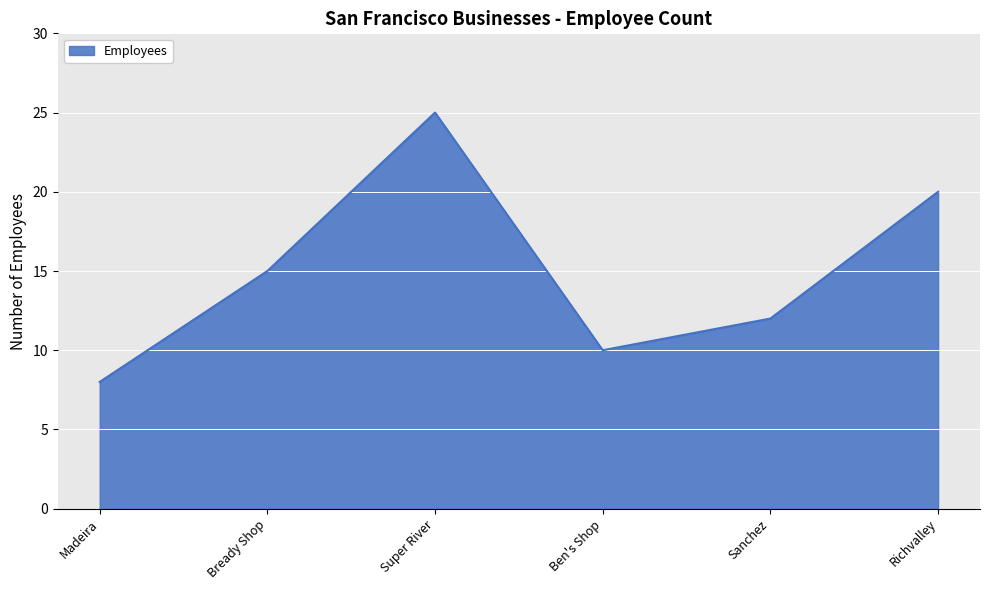

What is the change in value from Ben's Shop to Sanchez?

+2